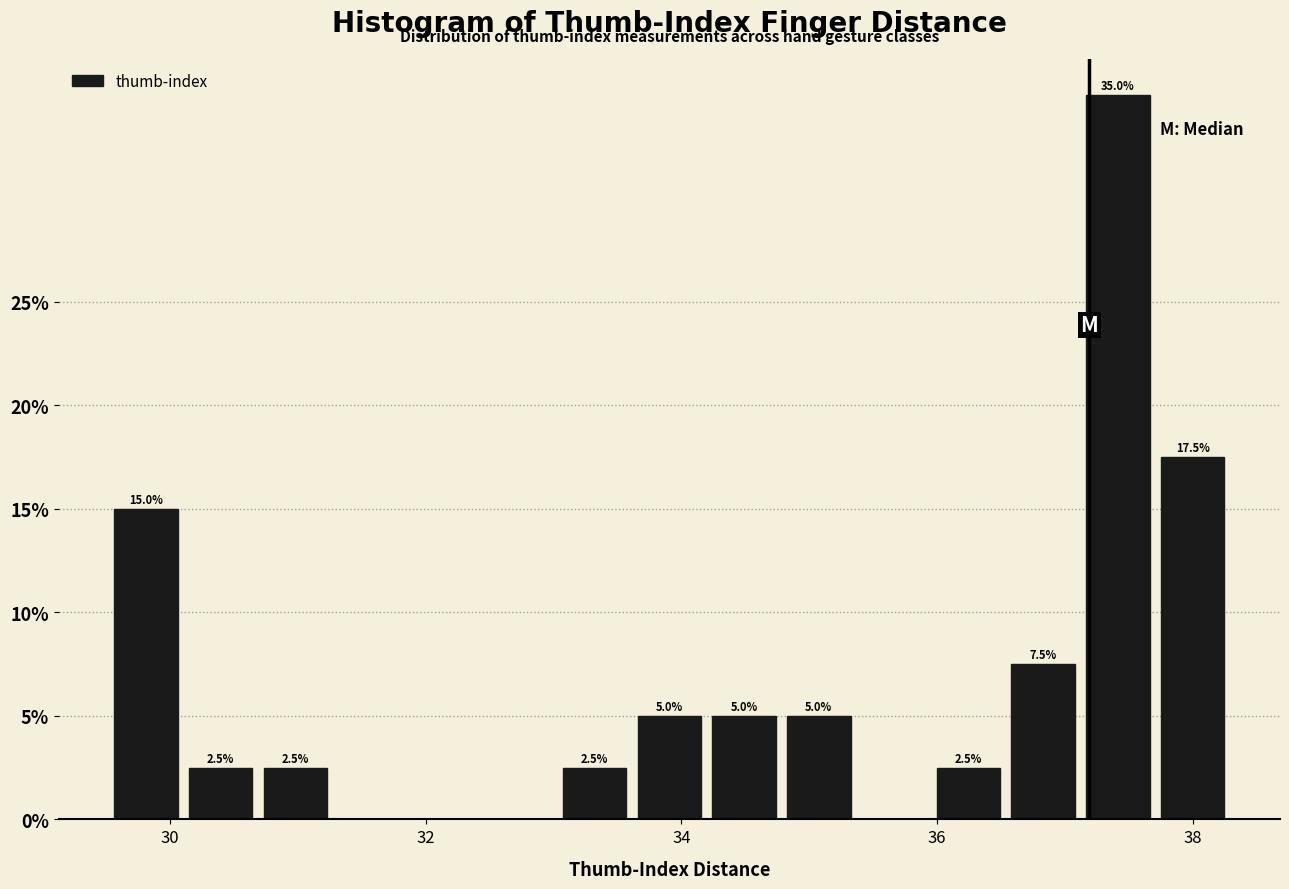

Read against the x-axis, roughly where is the centre of the tallest bar?

37.4